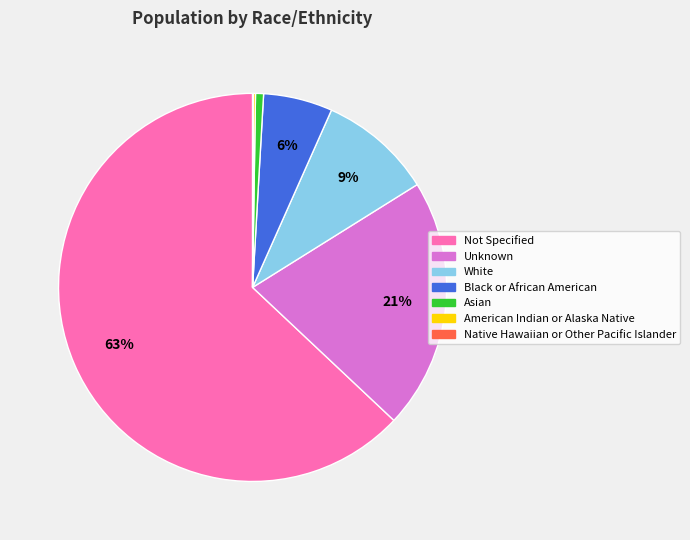

To the nearest percent, what percentage of the pie is Unknown?

21%